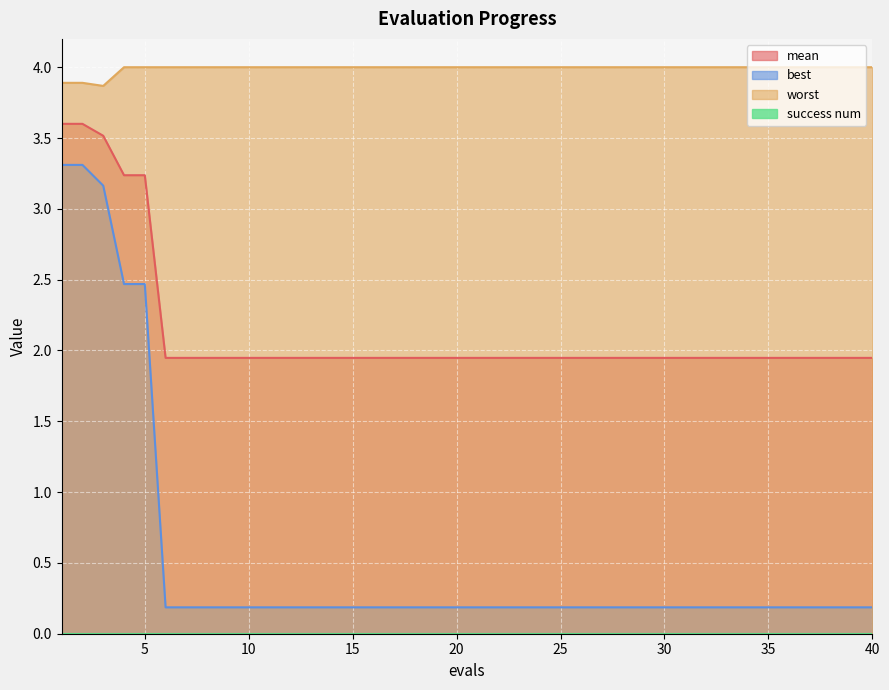

What is the average value of the worst series?

4.0